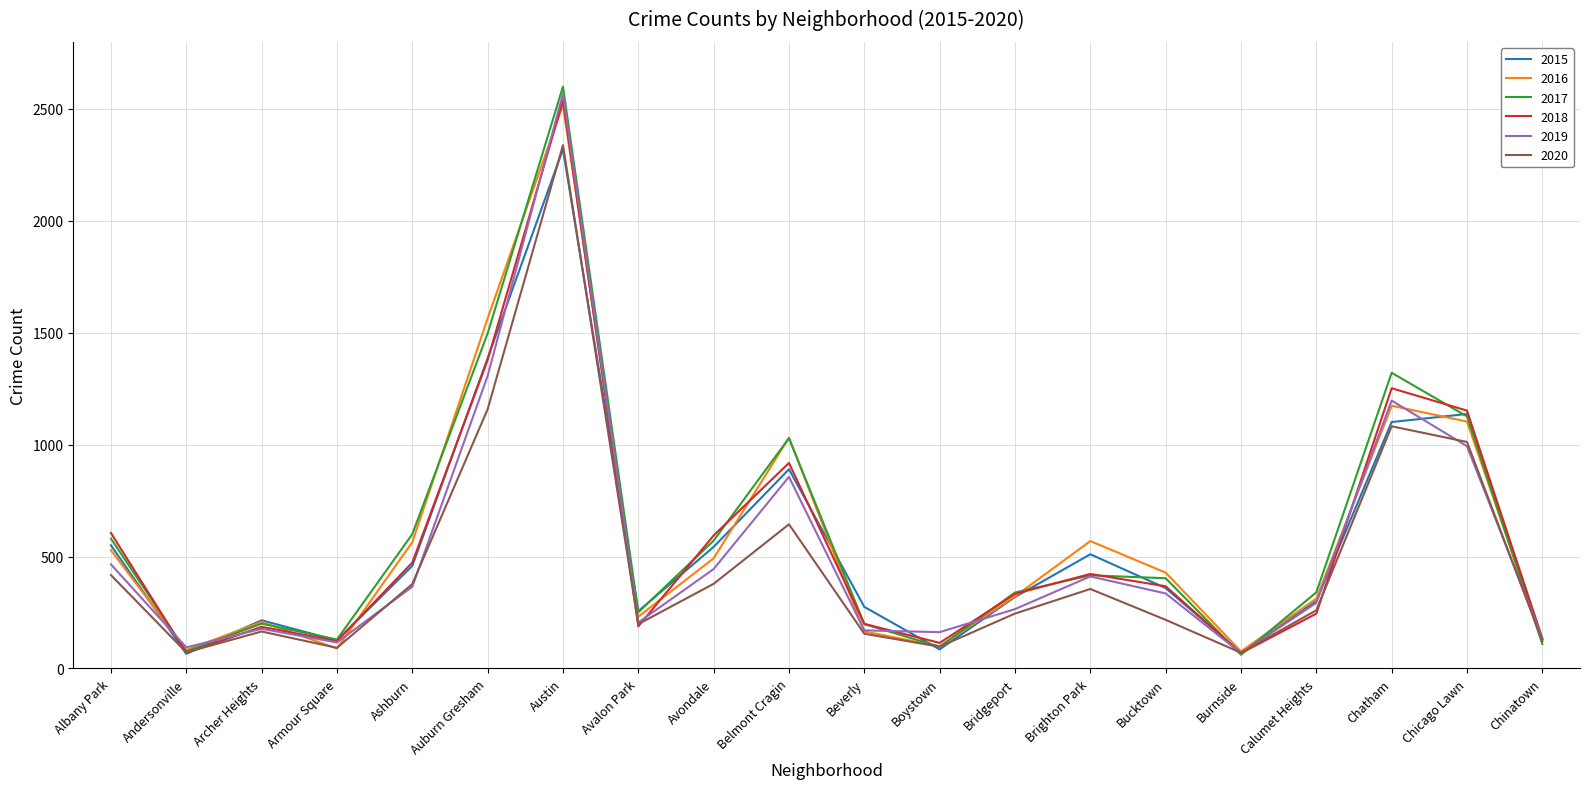

What is the difference between the maximum and second lowest values in the 2016 series?

2436